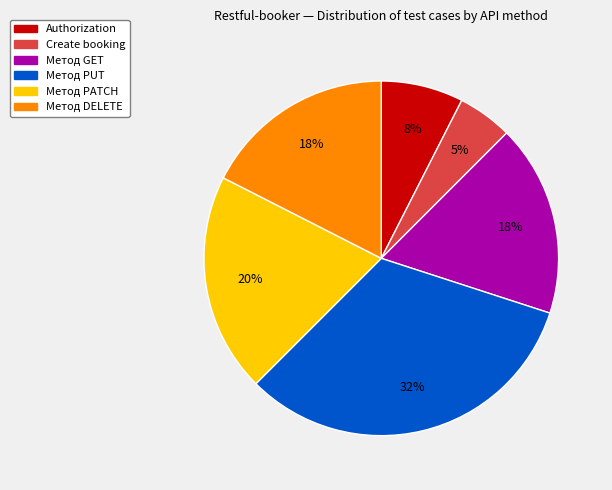

Count the number of slices in the pie.

6